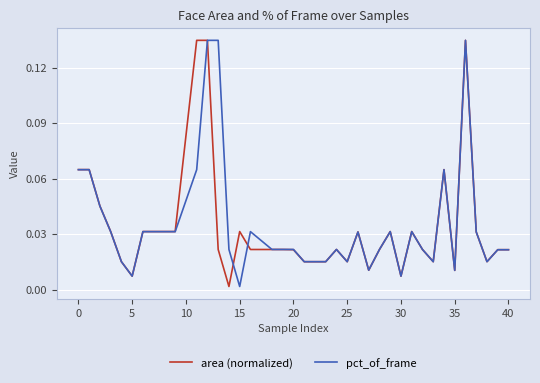

At which label is pct_of_frame closest to 0?

15